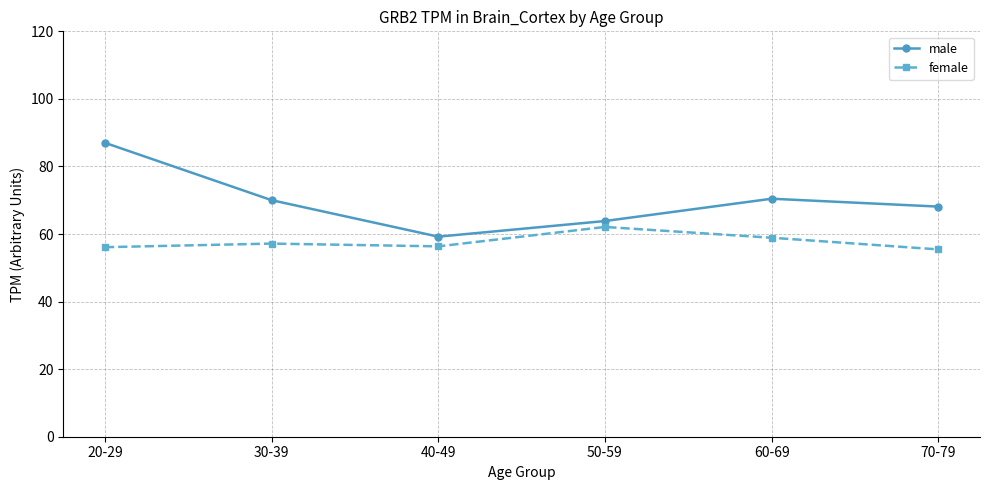

What is the value of the male point at the 6th from the left?

68.1